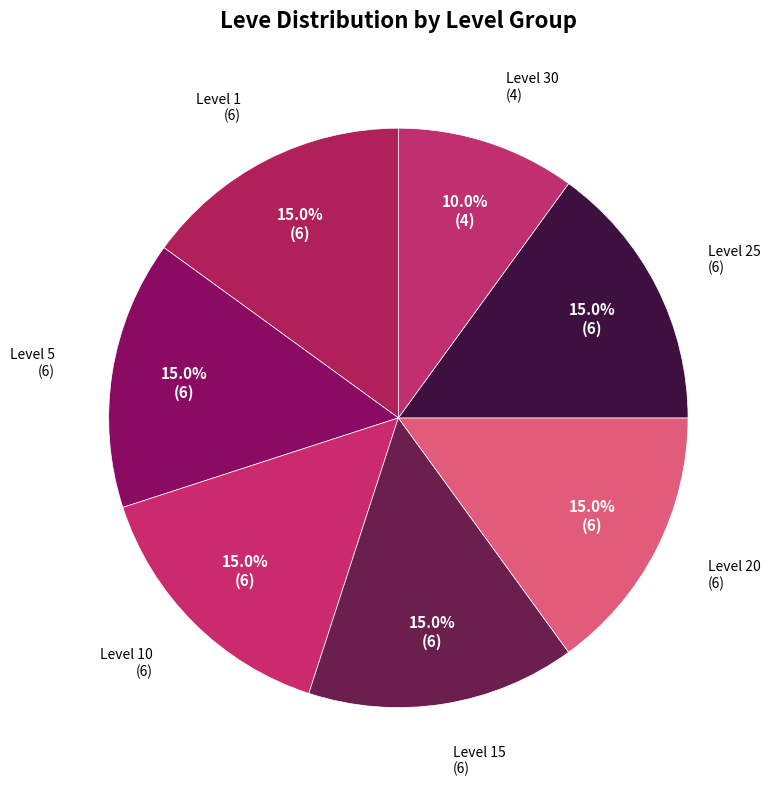

How many slices are in this pie chart?

7